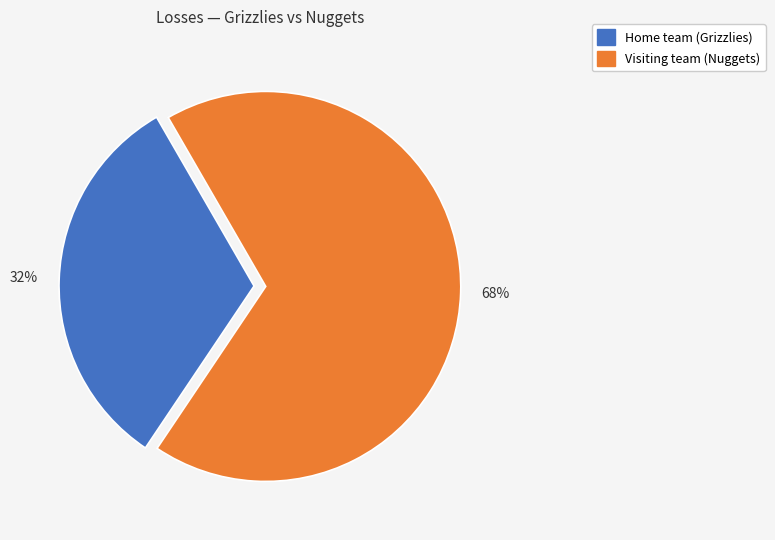

To the nearest percent, what portion does Home team (Grizzlies) represent?

32%